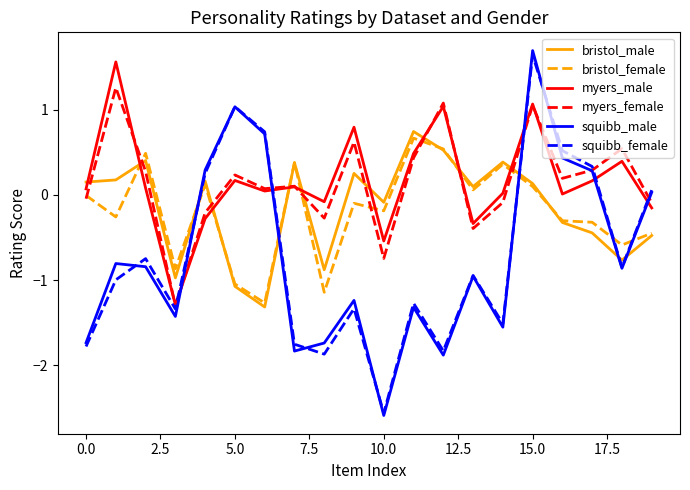

True or false: myers_male and bristol_male cross at least once.

True